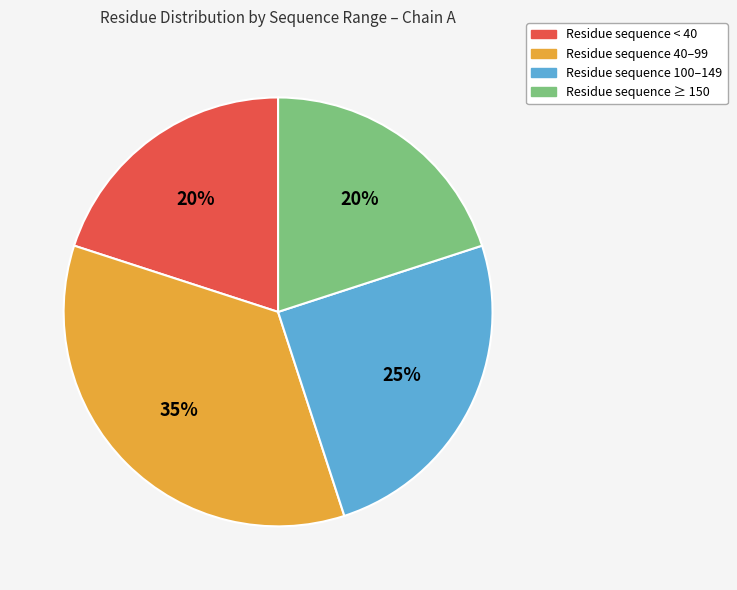

To the nearest percent, what is the difference between the largest and smallest slice percentages?

15%